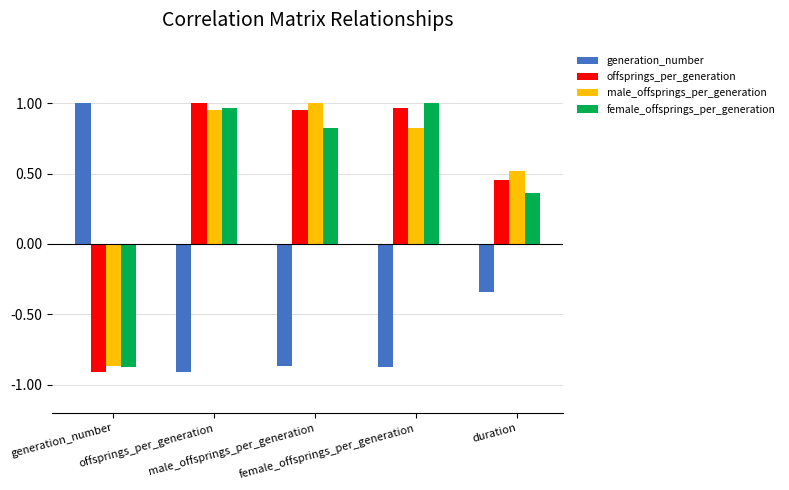

Is it true that female_offsprings_per_generation equals 0.3 at male_offsprings_per_generation?

False